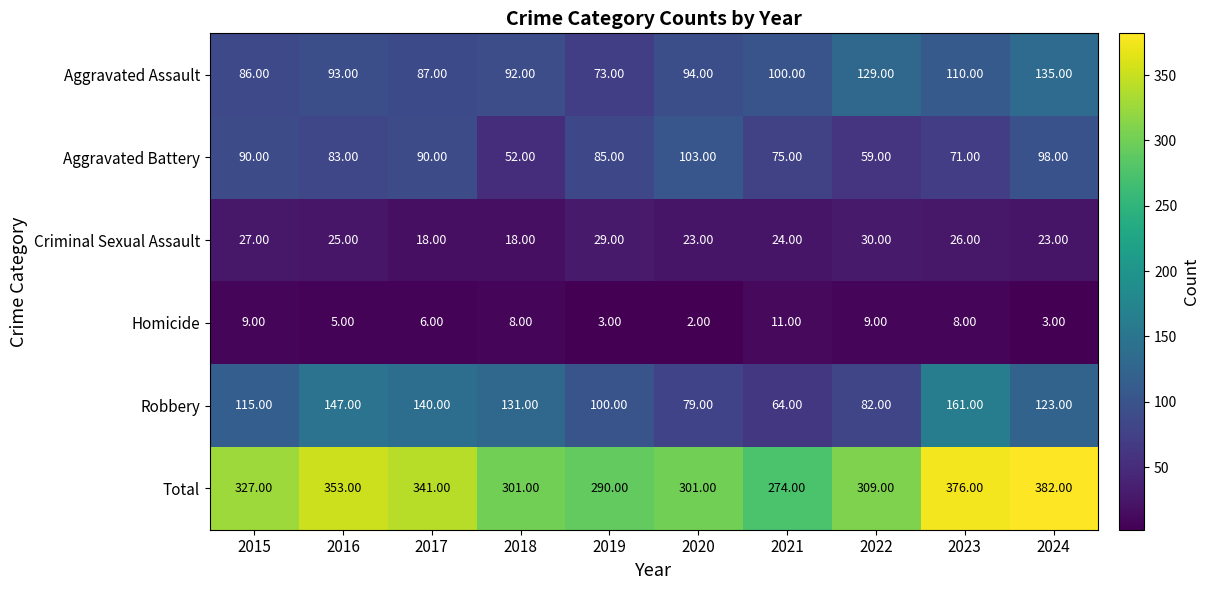

What is the sum of all Robbery values?

1142